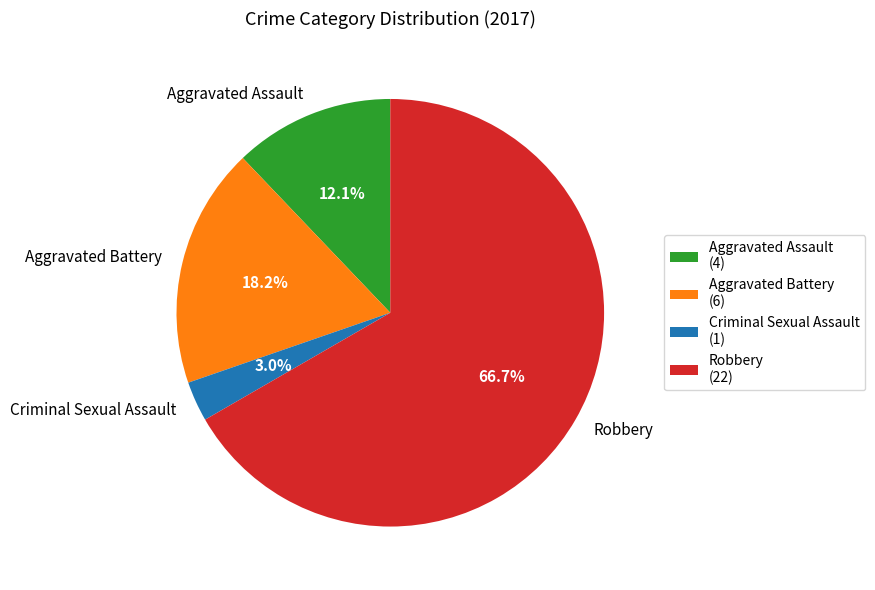

To the nearest percent, what portion does Robbery represent?

67%